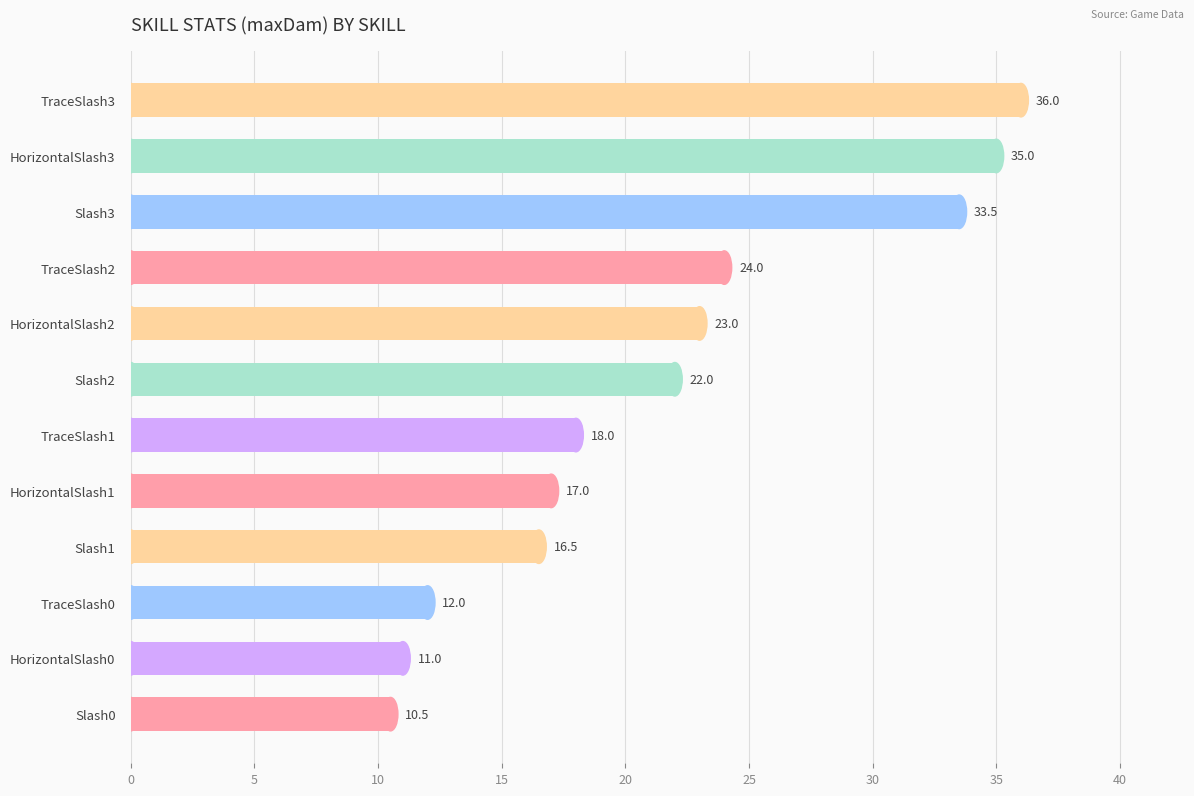

What is the change in value from TraceSlash2 to HorizontalSlash1?

-7.0